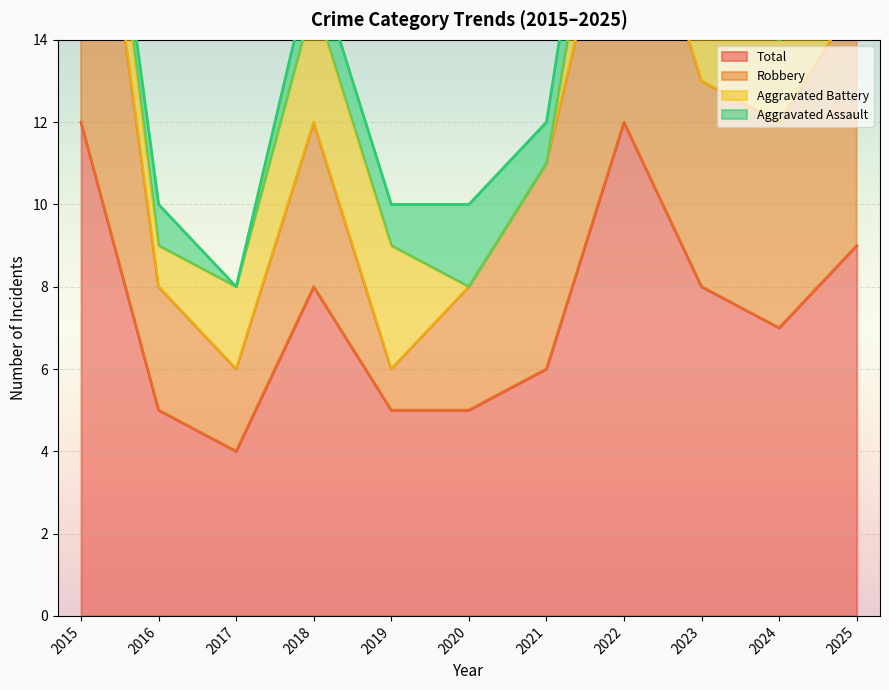

What is the highest value of the Total series?

12